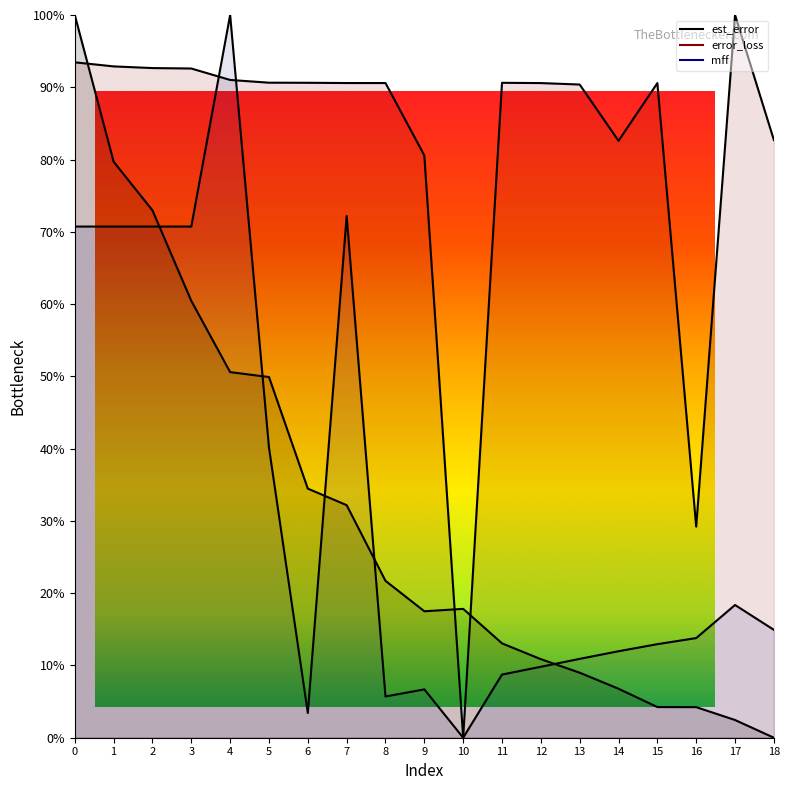

What is the difference between the second highest and minimum values in the est_error series?

79.7